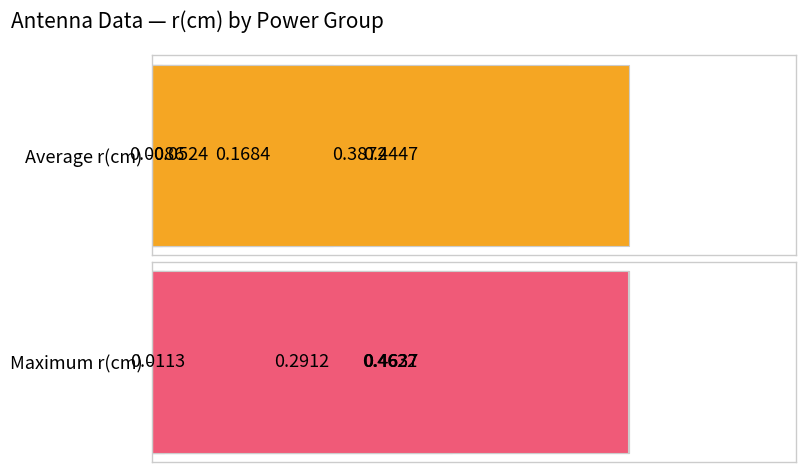

Which series has the largest range (max minus min)?

Maximum r(cm)